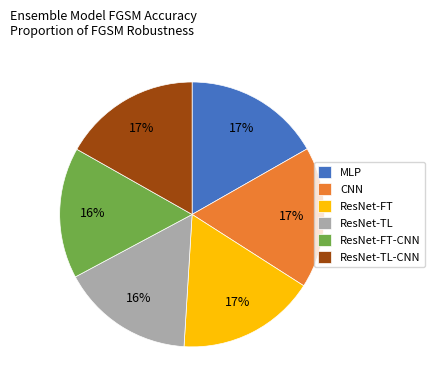

Combined, do ResNet-FT and MLP account for over 50%?

No